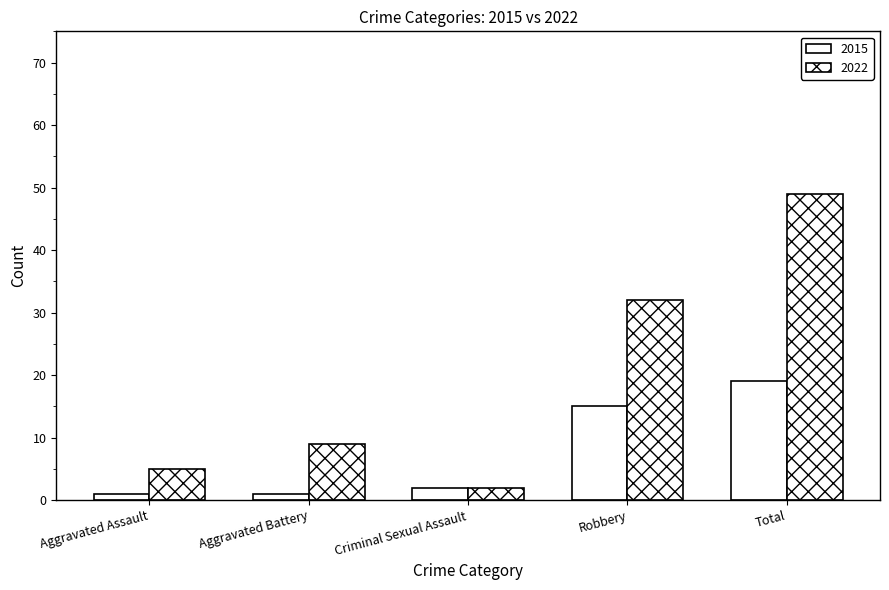

Count the number of data series in this chart.

2